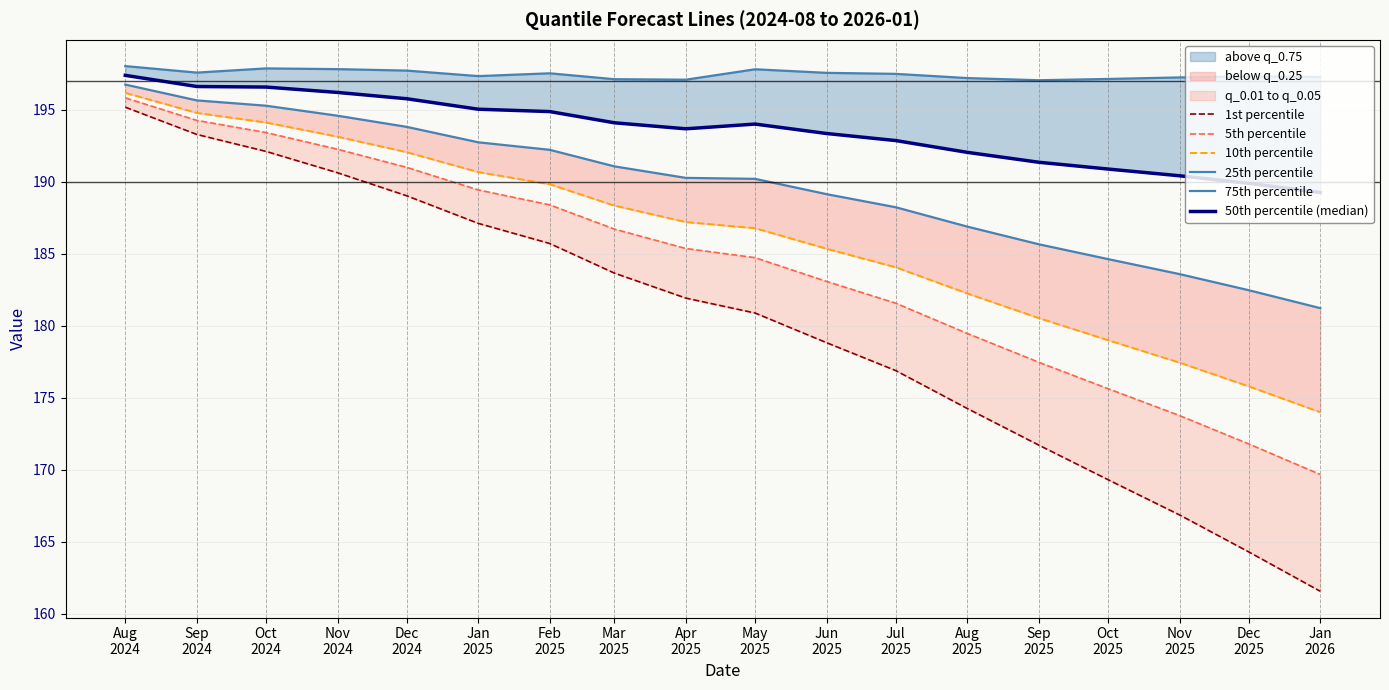

What is the maximum value for 25th percentile?

196.8